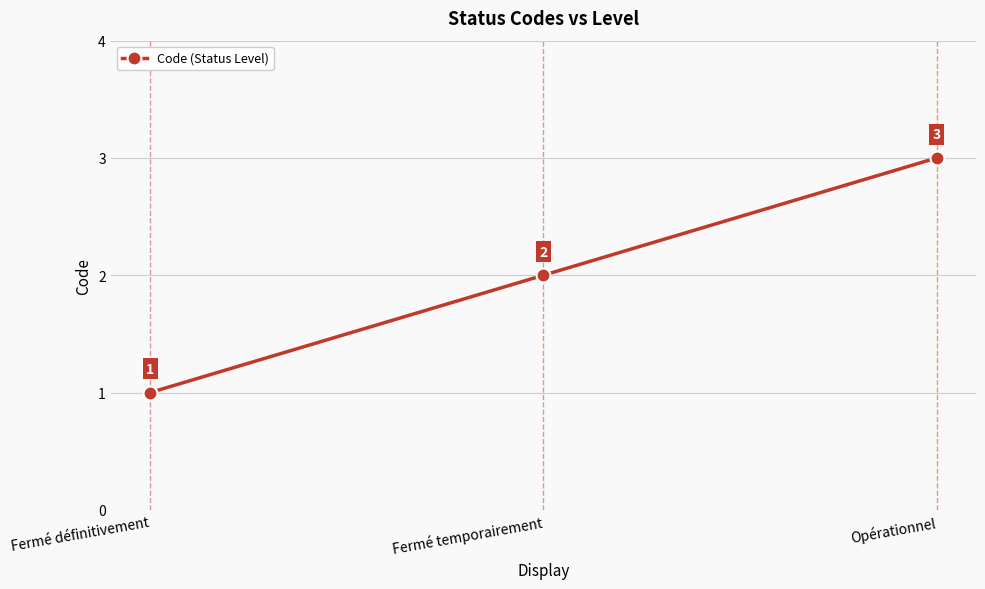

Reading left to right, transcribe all the data shown in this chart.

Fermé définitivement=1	Fermé temporairement=2	Opérationnel=3